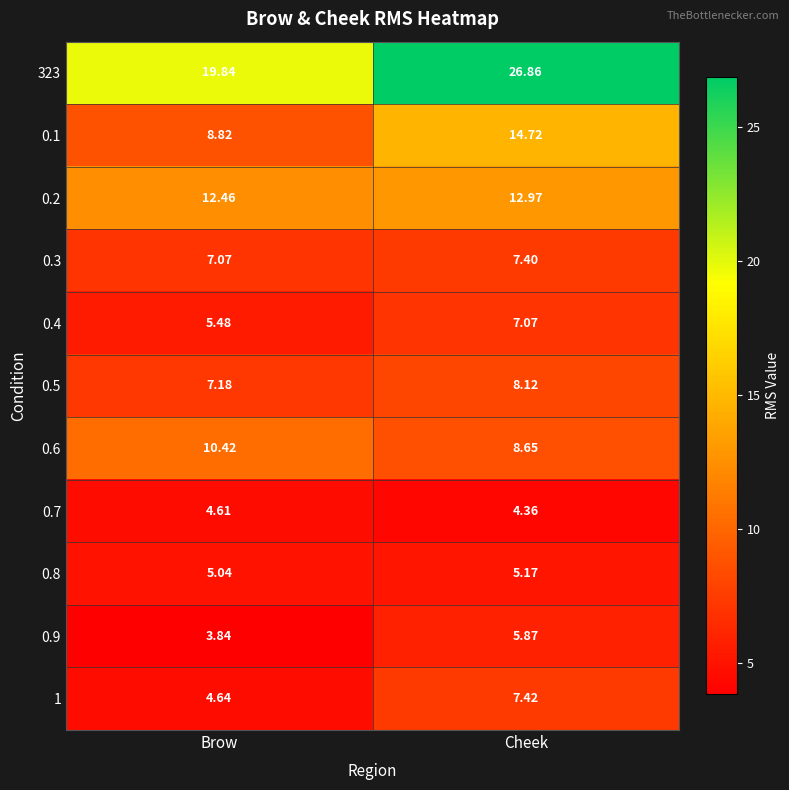

Where is 323 nearest to the value 23?

Brow